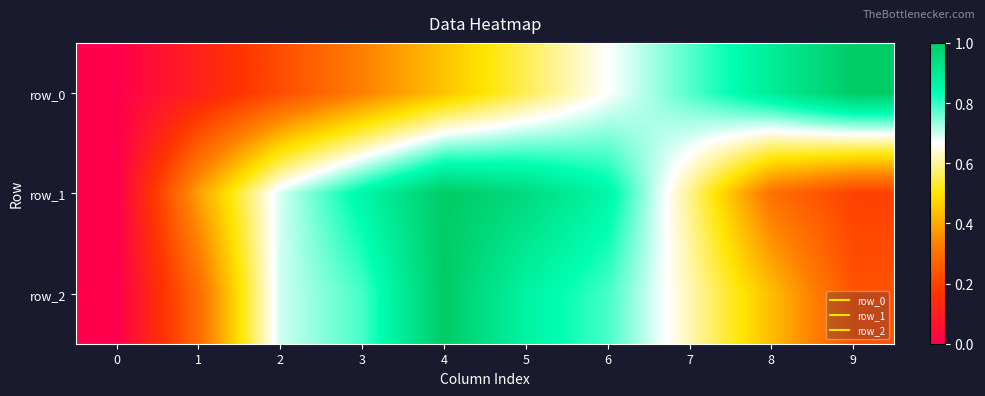

What is the highest value of the row_0 series?

1.0